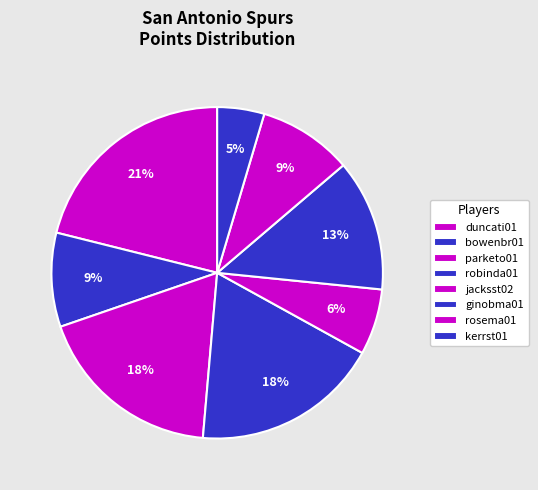

To the nearest percent, what percentage of the pie is jacksst02?

6%